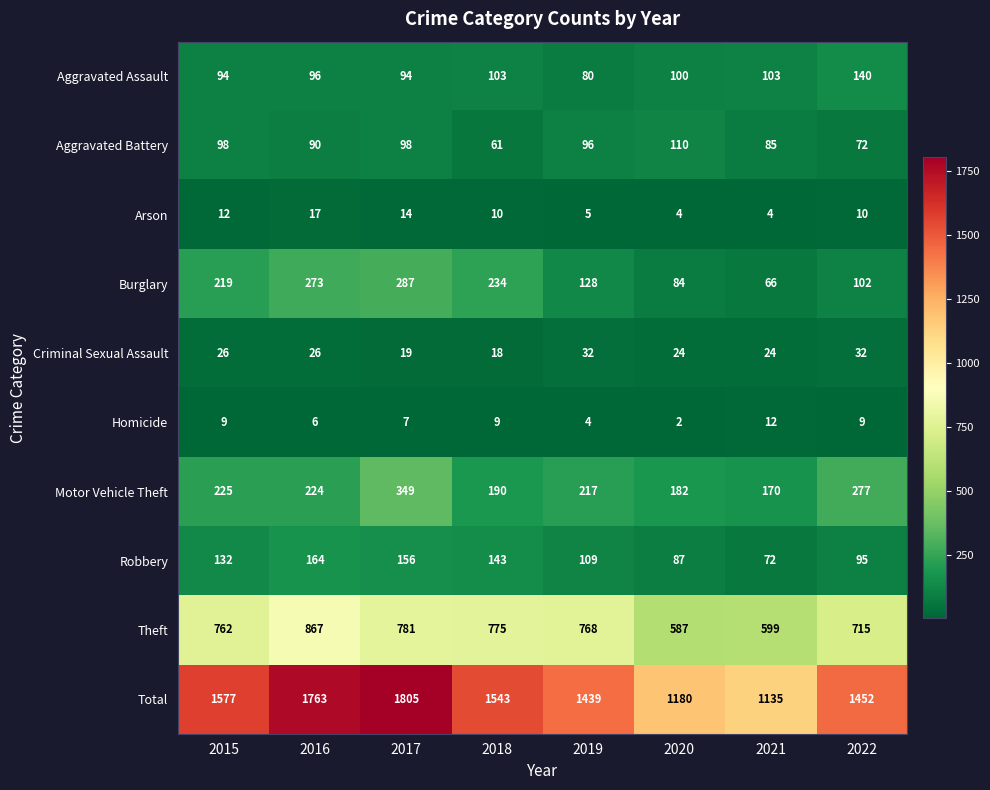

What is the total value across all series at 2015?

3154